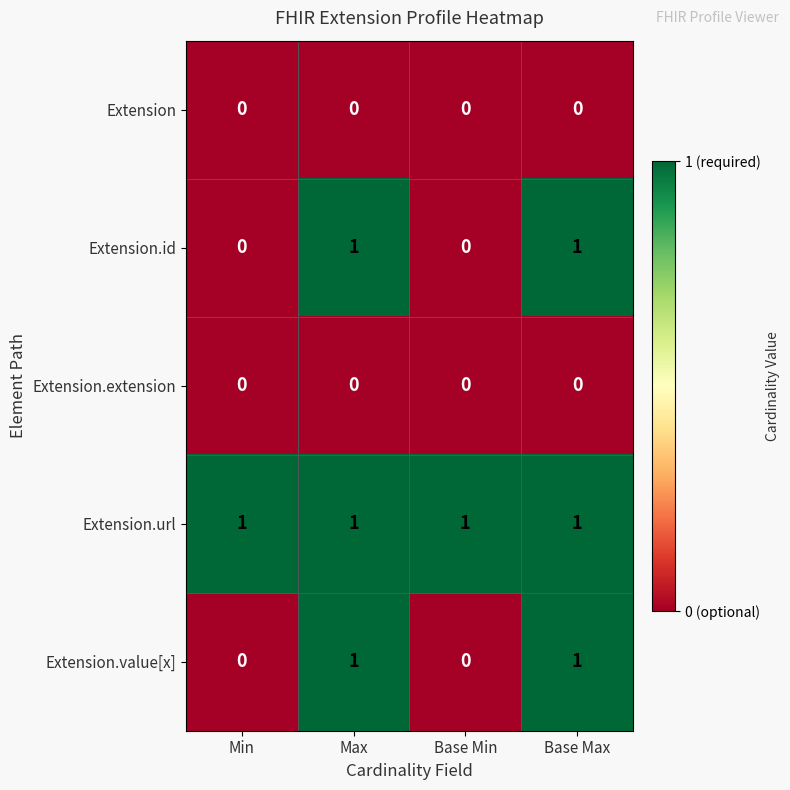

Reading left to right, list all the values displayed in this chart.

Extension: Min=0	Max=0	Base Min=0	Base Max=0
Extension.id: Min=0	Max=1	Base Min=0	Base Max=1
Extension.extension: Min=0	Max=0	Base Min=0	Base Max=0
Extension.url: Min=1	Max=1	Base Min=1	Base Max=1
Extension.value[x]: Min=0	Max=1	Base Min=0	Base Max=1